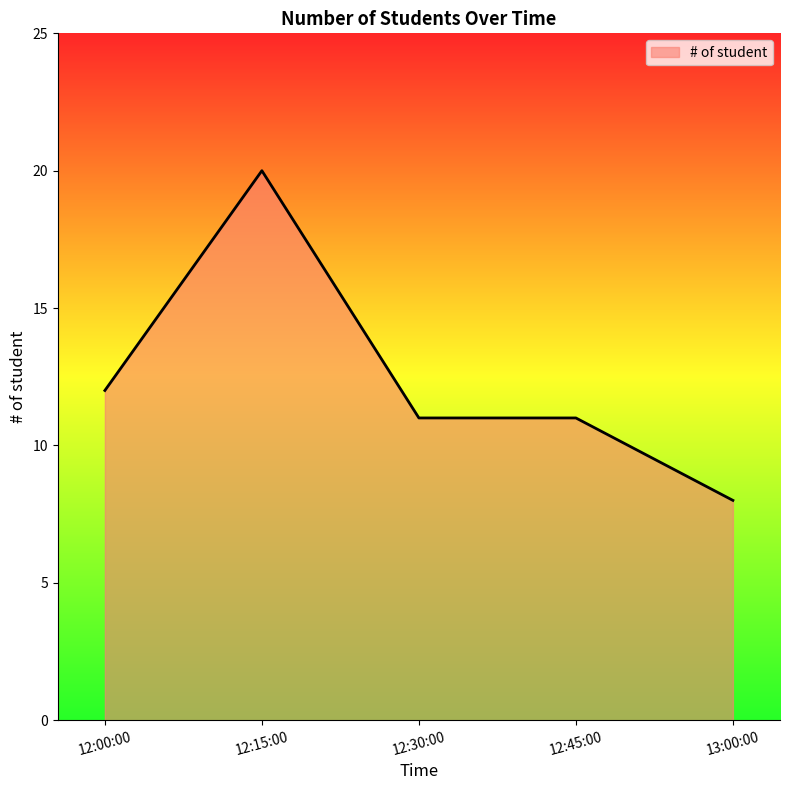

What is the average value?

12